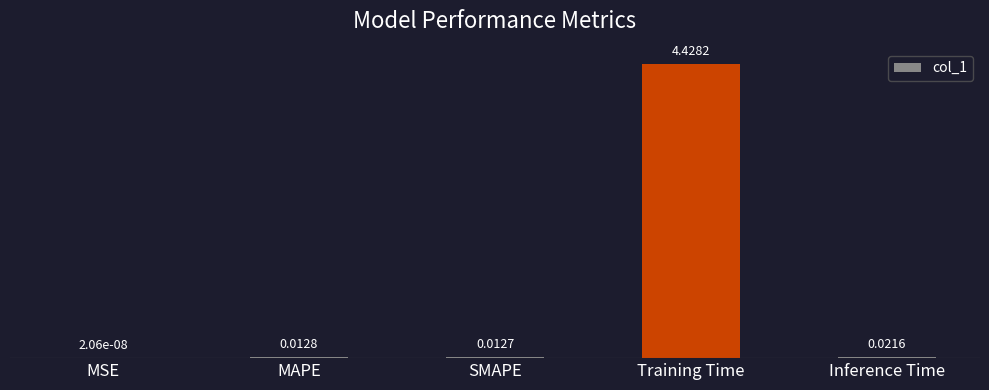

How many categories are shown in the chart?

5